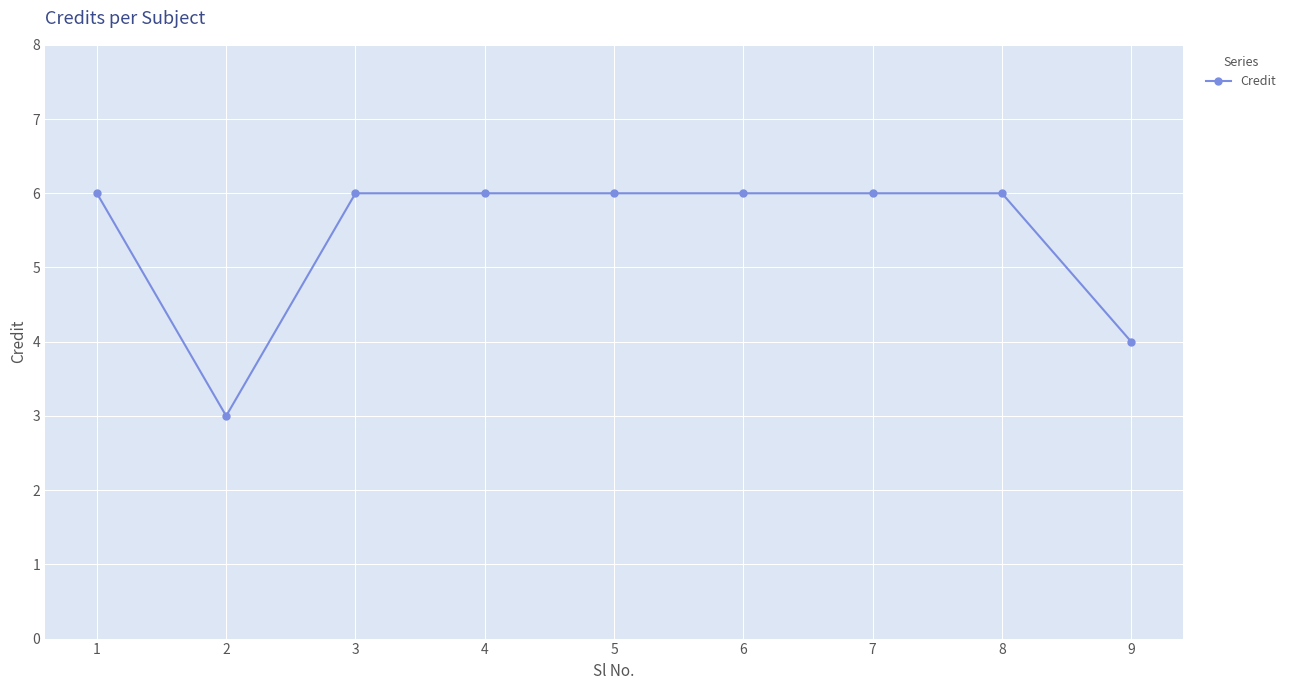

Approximately how many times larger is the value at 6 compared to 5?

1.0